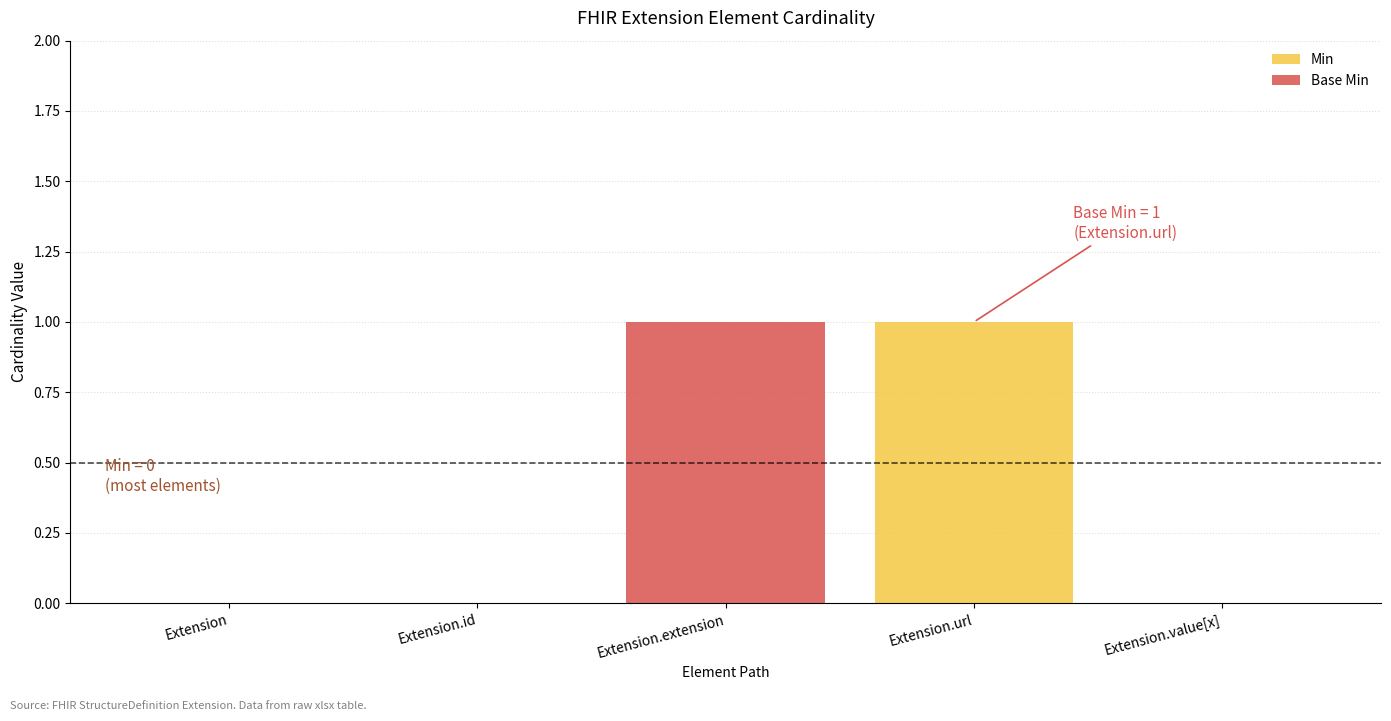

Count the Min values in the range 0 to 1.

5